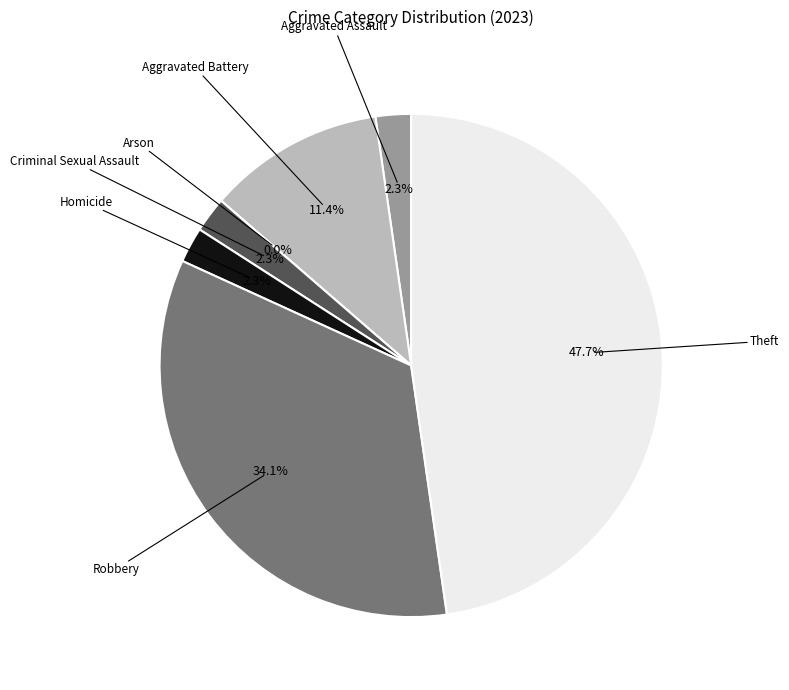

What percentage do Theft and Robbery together represent?

81.8%